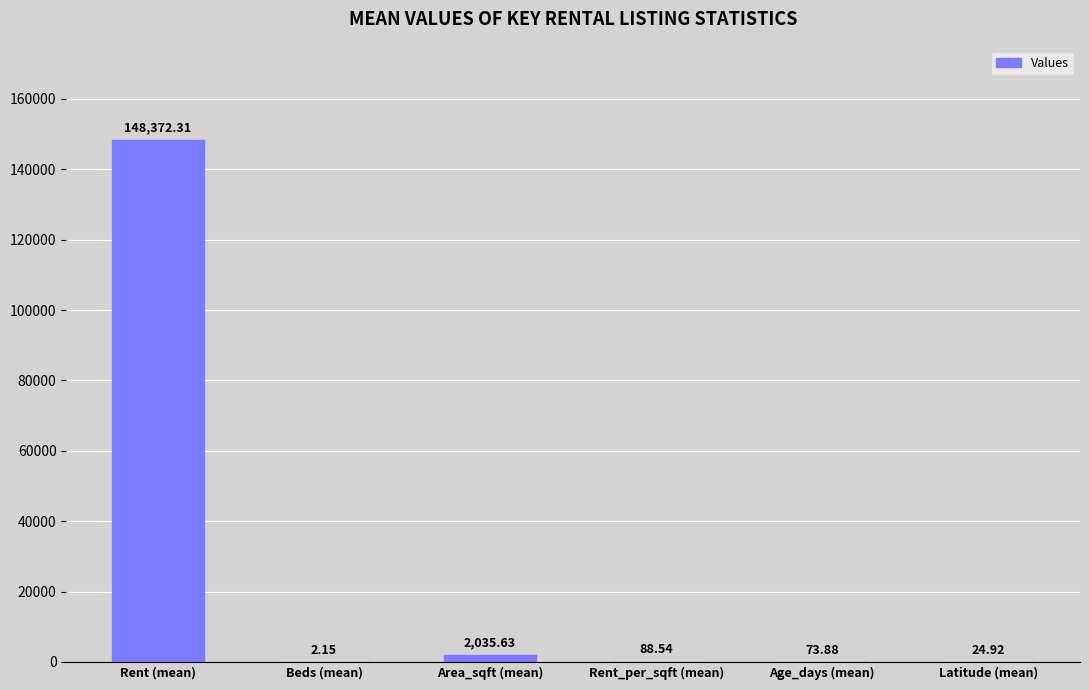

At which label does the data first exceed 88?

Rent (mean)